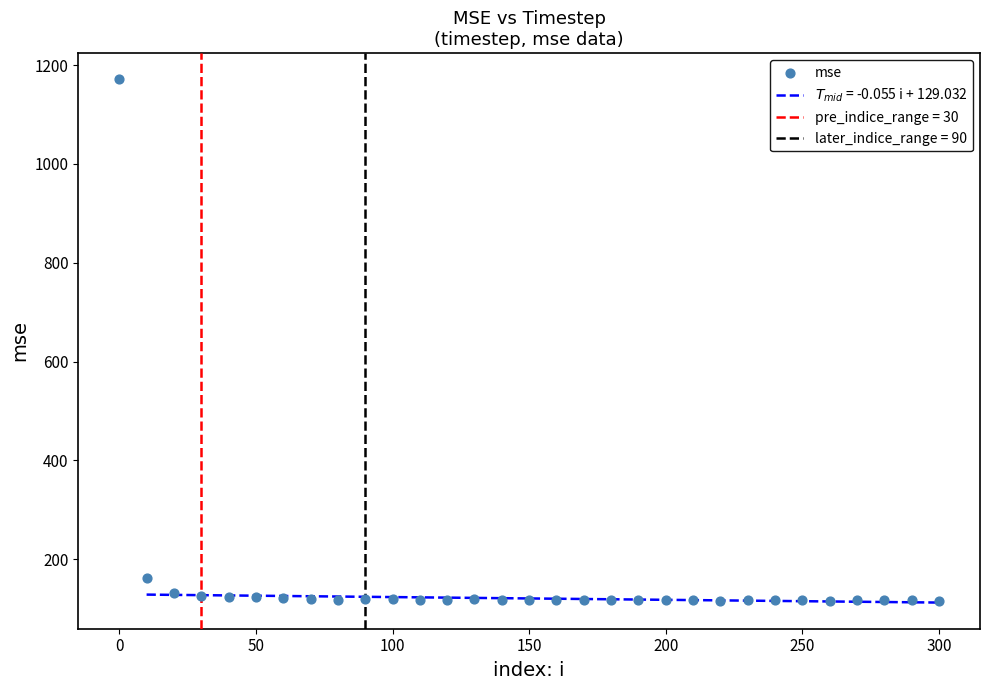

What Y value in the scatter plot is closest to 643?

161.3